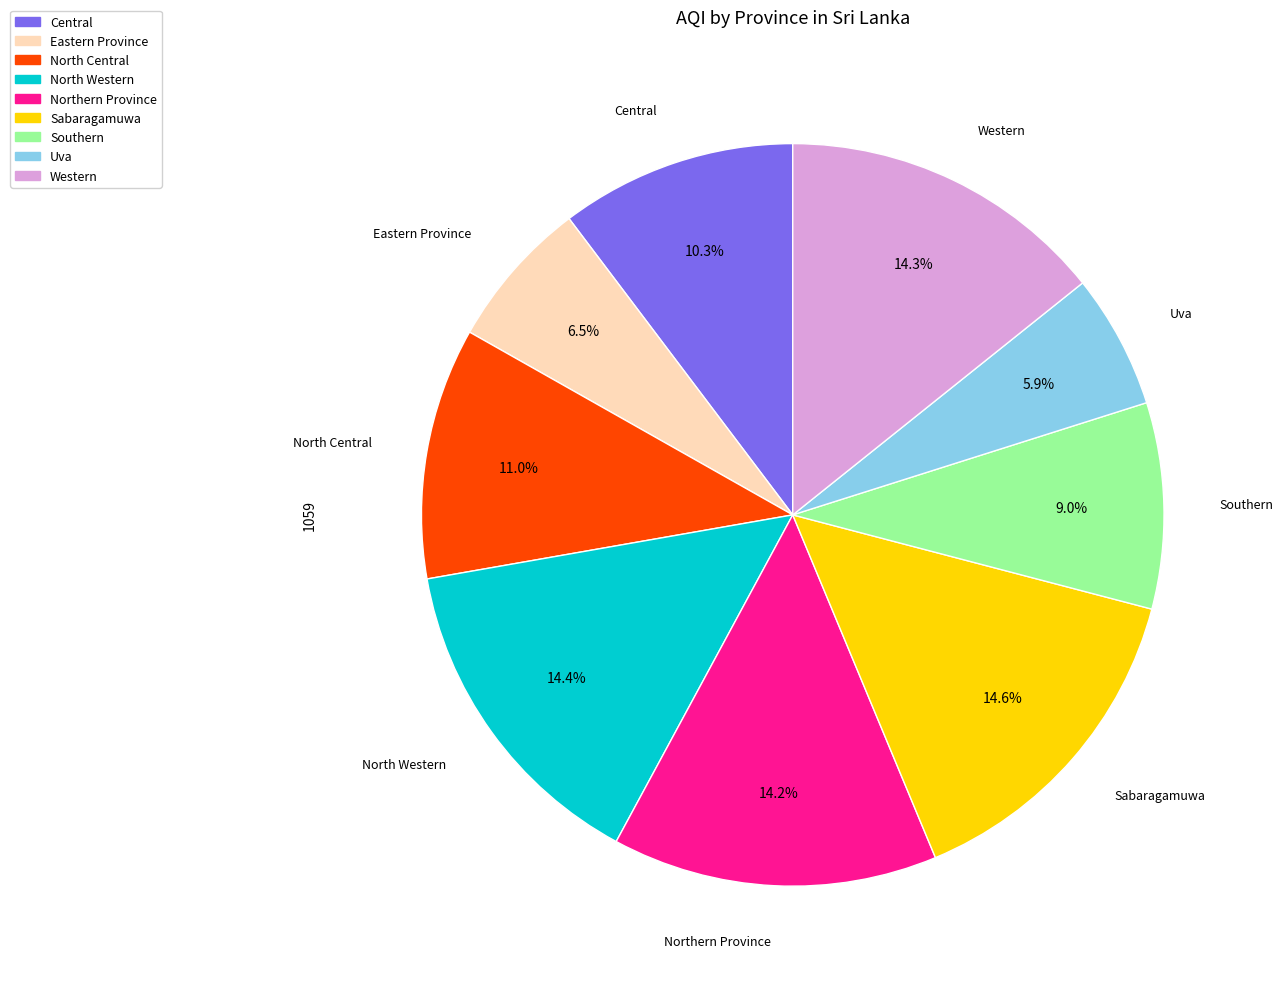

Approximately how many times larger is the value at Southern compared to Eastern Province?

1.4